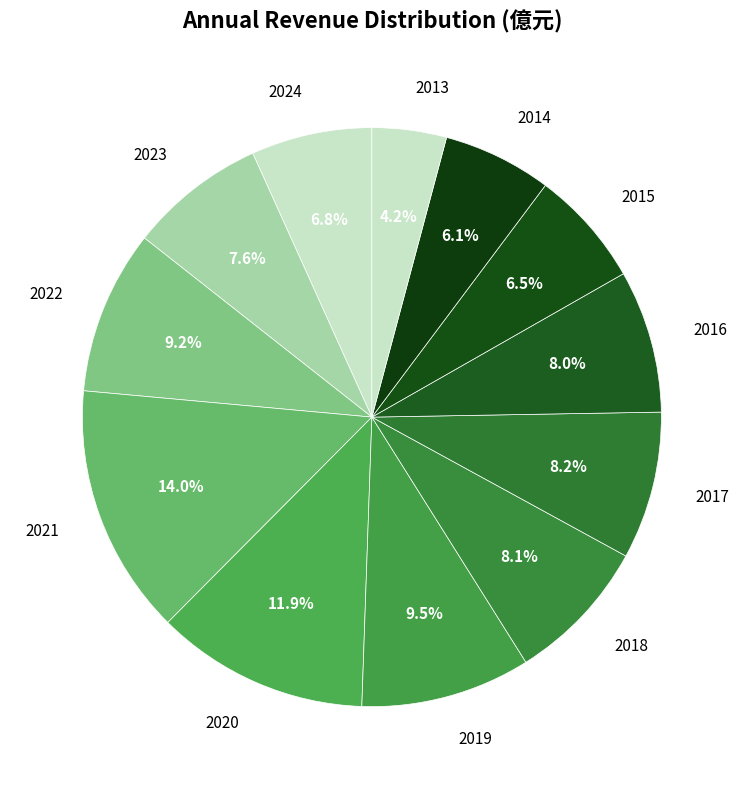

To the nearest percent, what is the average slice percentage?

8%